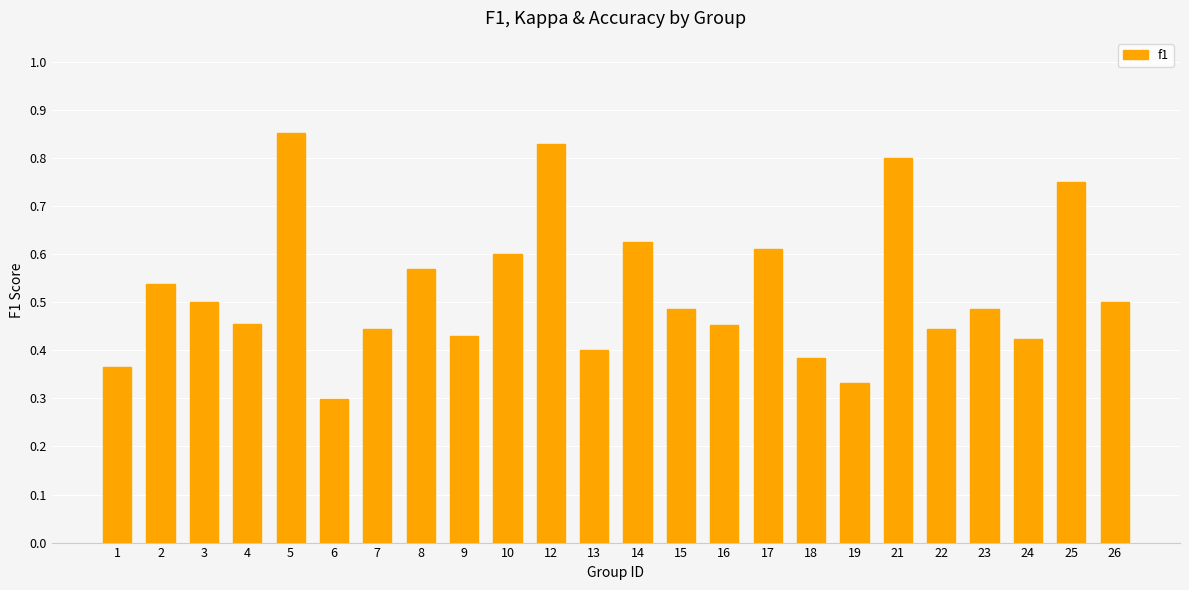

What is the difference between the values at 3 and 14?

0.1